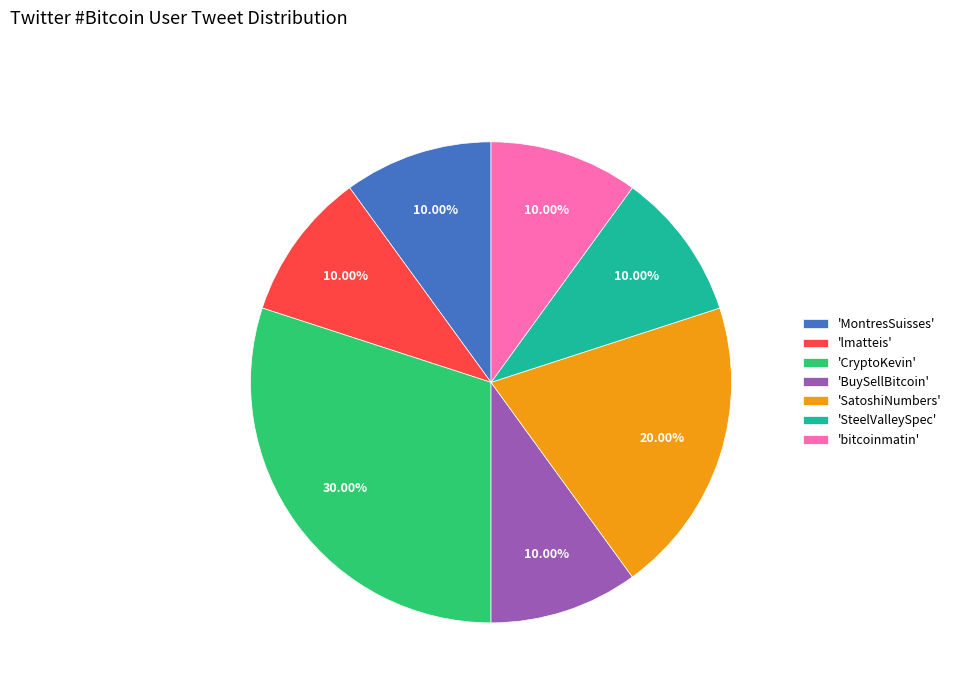

Is the sum of 'BuySellBitcoin' and 'SatoshiNumbers' greater than half?

No